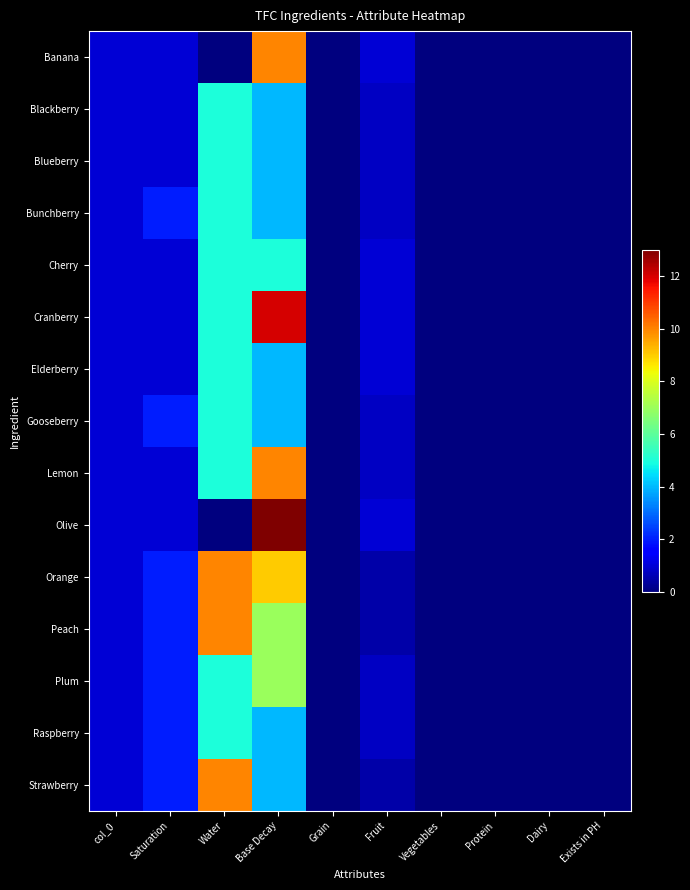

Reading right to left, extract all data points from this chart.

Banana: Exists in PH=0.0	Dairy=0.0	Protein=0.0	Vegetables=0.0	Fruit=1.0	Grain=0.0	Base Decay=10.0	Water=0.0	Saturation=1.0	col_0=1.0
Blackberry: Exists in PH=0.0	Dairy=0.0	Protein=0.0	Vegetables=0.0	Fruit=0.8	Grain=0.0	Base Decay=4.0	Water=5.0	Saturation=1.0	col_0=1.0
Blueberry: Exists in PH=0.0	Dairy=0.0	Protein=0.0	Vegetables=0.0	Fruit=0.8	Grain=0.0	Base Decay=4.0	Water=5.0	Saturation=1.0	col_0=1.0
Bunchberry: Exists in PH=0.0	Dairy=0.0	Protein=0.0	Vegetables=0.0	Fruit=0.8	Grain=0.0	Base Decay=4.0	Water=5.0	Saturation=2.0	col_0=1.0
Cherry: Exists in PH=0.0	Dairy=0.0	Protein=0.0	Vegetables=0.0	Fruit=1.0	Grain=0.0	Base Decay=5.0	Water=5.0	Saturation=1.0	col_0=1.0
Cranberry: Exists in PH=0.0	Dairy=0.0	Protein=0.0	Vegetables=0.0	Fruit=1.0	Grain=0.0	Base Decay=12.0	Water=5.0	Saturation=1.0	col_0=1.0
Elderberry: Exists in PH=0.0	Dairy=0.0	Protein=0.0	Vegetables=0.0	Fruit=1.0	Grain=0.0	Base Decay=4.0	Water=5.0	Saturation=1.0	col_0=1.0
Gooseberry: Exists in PH=0.0	Dairy=0.0	Protein=0.0	Vegetables=0.0	Fruit=0.8	Grain=0.0	Base Decay=4.0	Water=5.0	Saturation=2.0	col_0=1.0
Lemon: Exists in PH=0.0	Dairy=0.0	Protein=0.0	Vegetables=0.0	Fruit=0.8	Grain=0.0	Base Decay=10.0	Water=5.0	Saturation=1.0	col_0=1.0
Olive: Exists in PH=0.0	Dairy=0.0	Protein=0.0	Vegetables=0.0	Fruit=1.0	Grain=0.0	Base Decay=13.0	Water=0.0	Saturation=1.0	col_0=1.0
Orange: Exists in PH=0.0	Dairy=0.0	Protein=0.0	Vegetables=0.0	Fruit=0.5	Grain=0.0	Base Decay=9.0	Water=10.0	Saturation=2.0	col_0=1.0
Peach: Exists in PH=0.0	Dairy=0.0	Protein=0.0	Vegetables=0.0	Fruit=0.5	Grain=0.0	Base Decay=7.0	Water=10.0	Saturation=2.0	col_0=1.0
Plum: Exists in PH=0.0	Dairy=0.0	Protein=0.0	Vegetables=0.0	Fruit=0.8	Grain=0.0	Base Decay=7.0	Water=5.0	Saturation=2.0	col_0=1.0
Raspberry: Exists in PH=0.0	Dairy=0.0	Protein=0.0	Vegetables=0.0	Fruit=0.8	Grain=0.0	Base Decay=4.0	Water=5.0	Saturation=2.0	col_0=1.0
Strawberry: Exists in PH=0.0	Dairy=0.0	Protein=0.0	Vegetables=0.0	Fruit=0.5	Grain=0.0	Base Decay=4.0	Water=10.0	Saturation=2.0	col_0=1.0